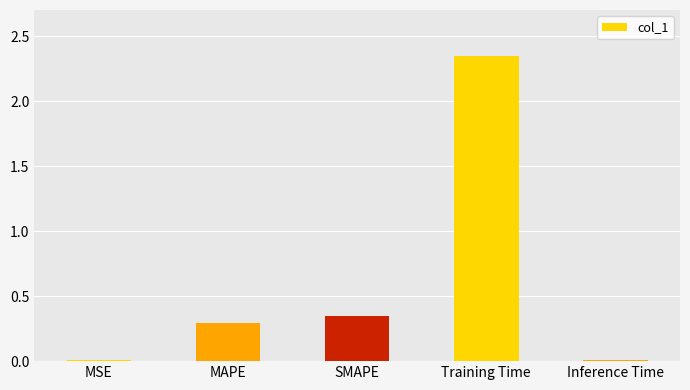

Is it true that the value at MAPE is 0.2?

False